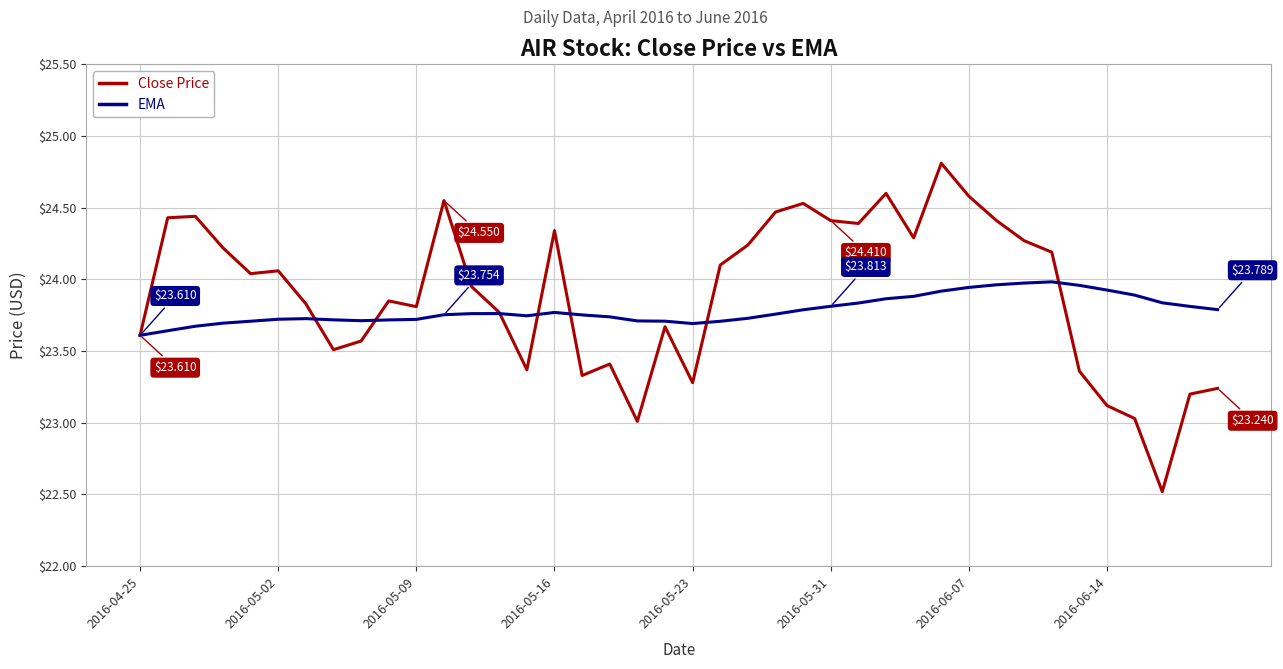

Rank the series by their maximum value, from highest to lowest.

Close Price, EMA